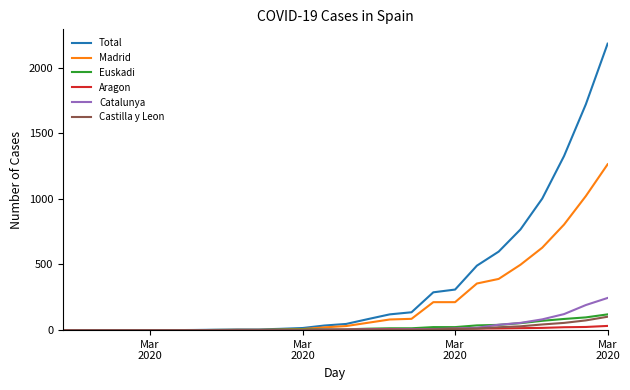

Which series has the largest total across all categories?

Total